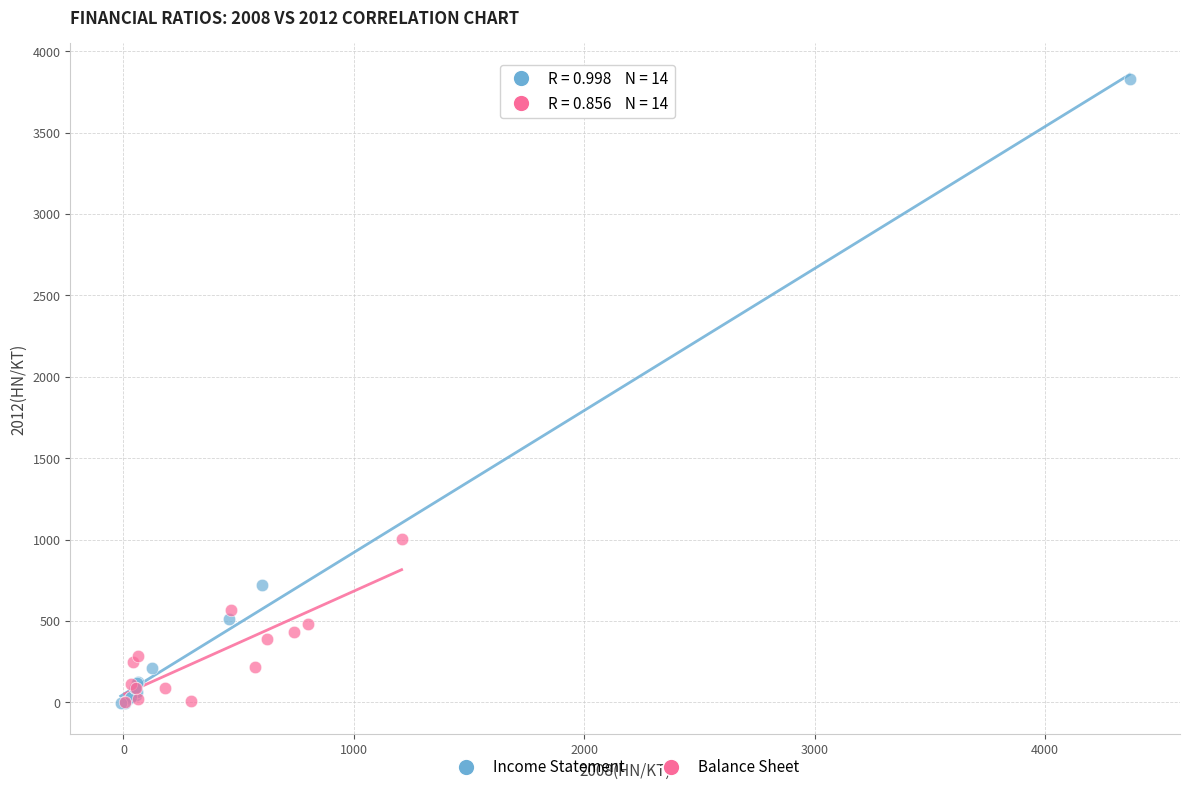

Which series reaches the maximum Y coordinate?

Income Statement